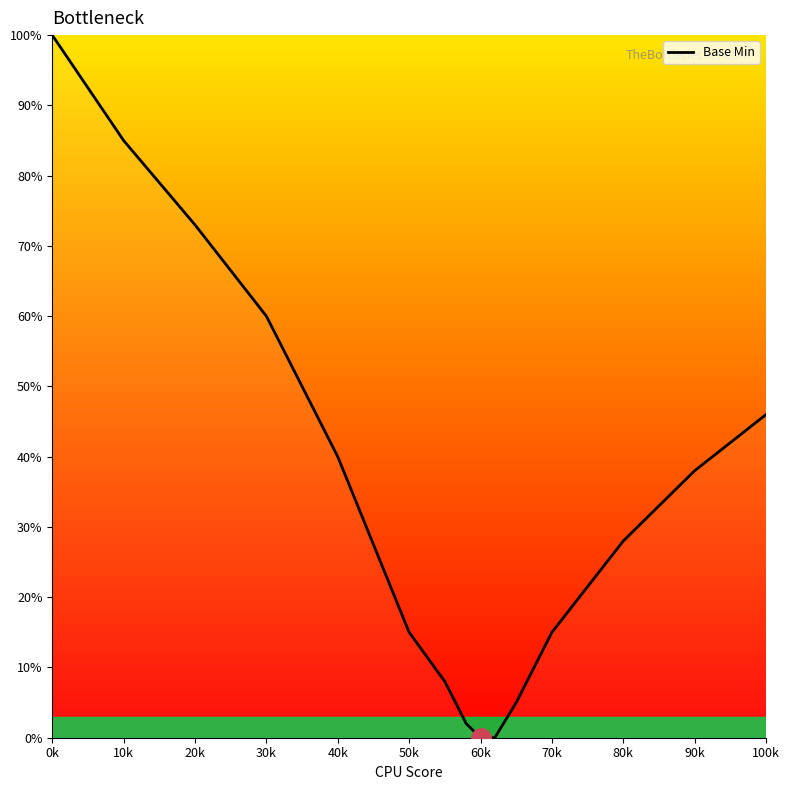

What is the difference between the maximum and minimum values?

100